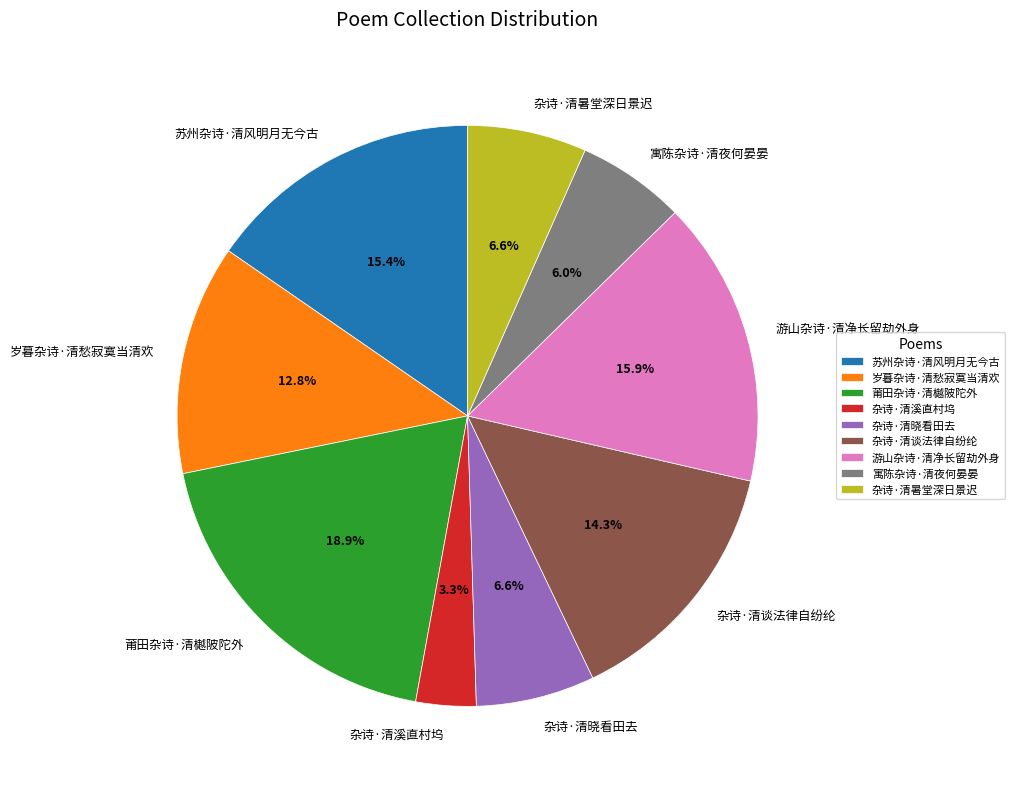

What percentage do 杂诗·清谈法律自纷纶 and 杂诗·清溪直村坞 together represent?

17.6%